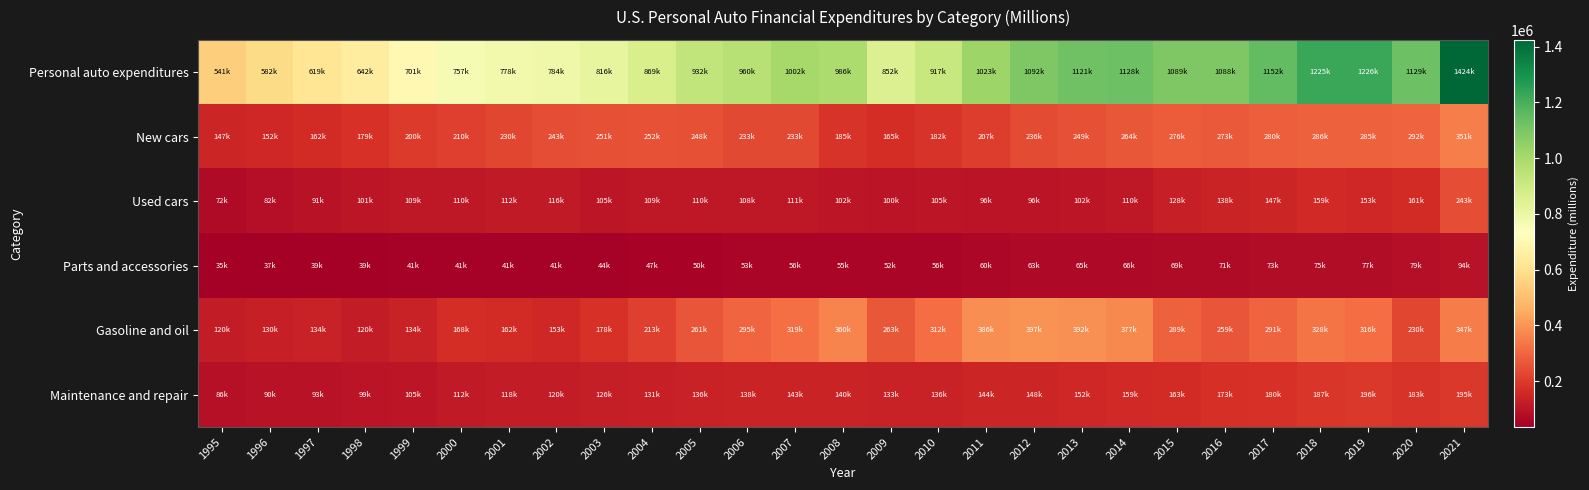

Rank the series by their maximum value, from lowest to highest.

Parts and accessories, Maintenance and repair, Used cars, New cars, Gasoline and oil, Personal auto expenditures